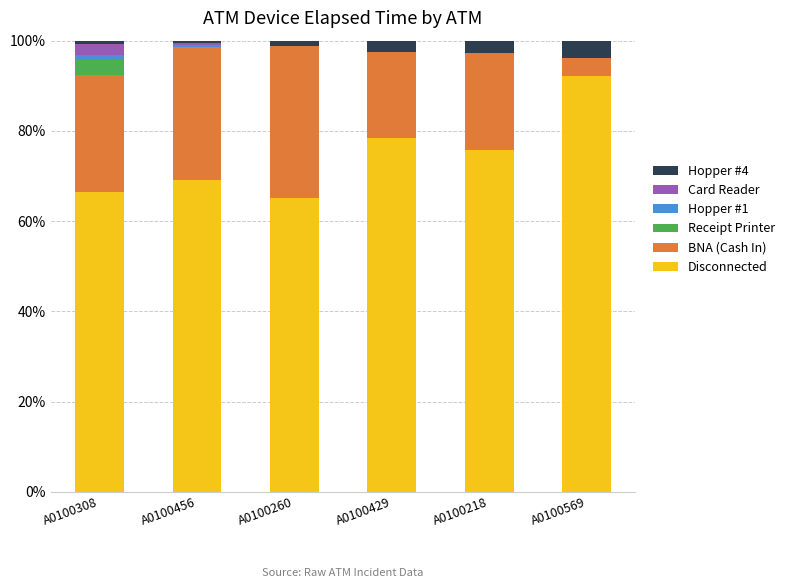

What is the approximate value of Disconnected at A0100569?

92.1